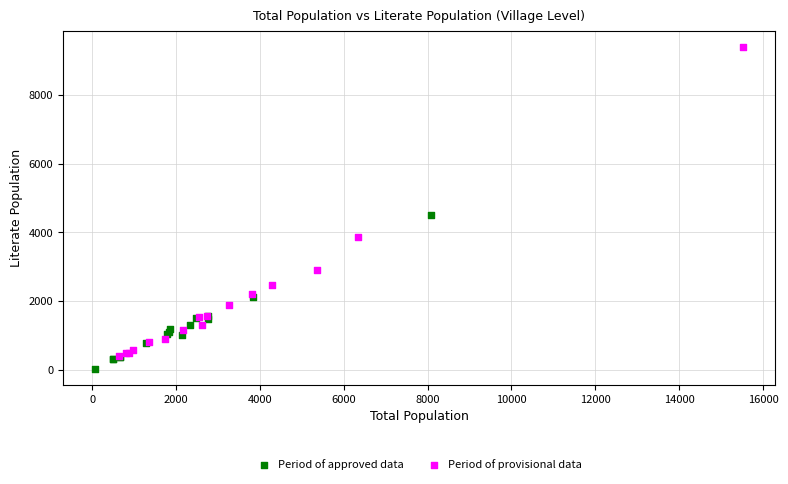

Which series contains the highest Y value?

Period of provisional data